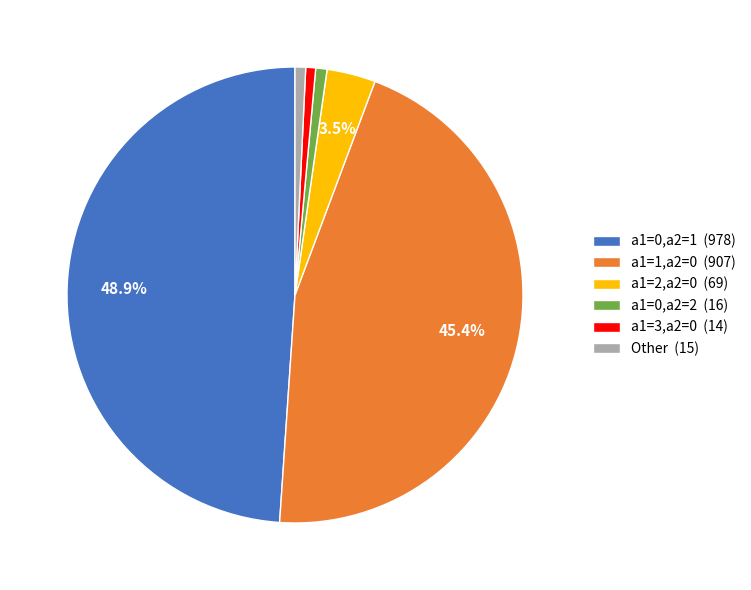

Combined, do a1=2,a2=0 (69) and a1=1,a2=0 (907) account for over 50%?

No